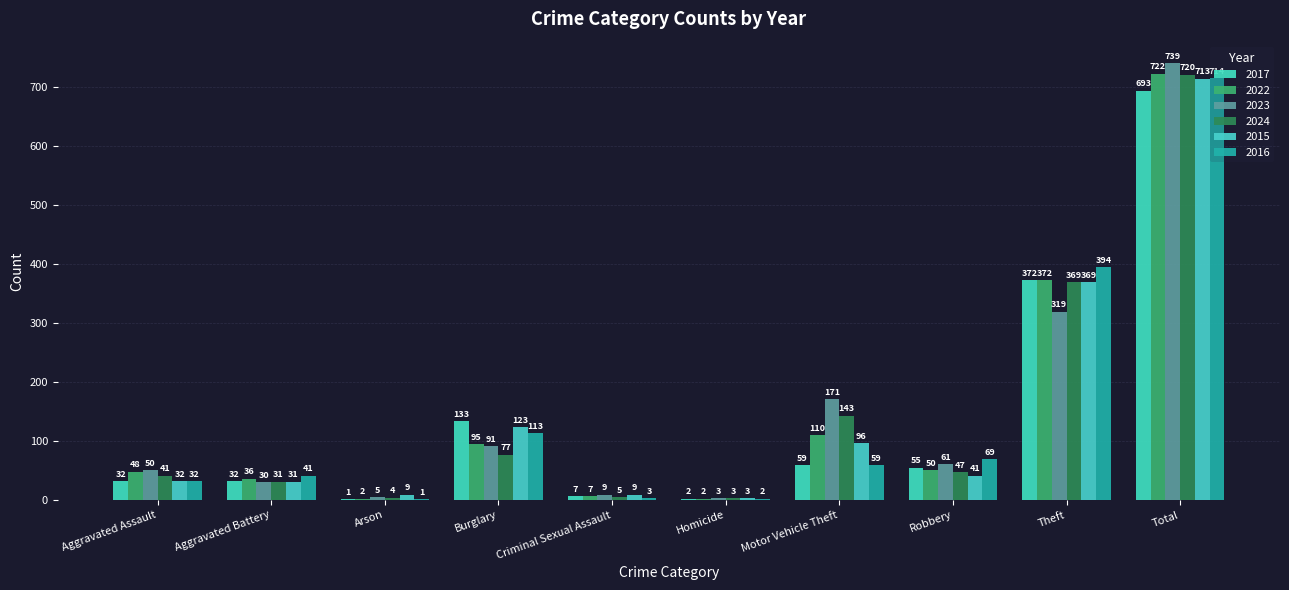

List the labels in order of 2023 value, smallest first.

Homicide, Arson, Criminal Sexual Assault, Aggravated Battery, Aggravated Assault, Robbery, Burglary, Motor Vehicle Theft, Theft, Total